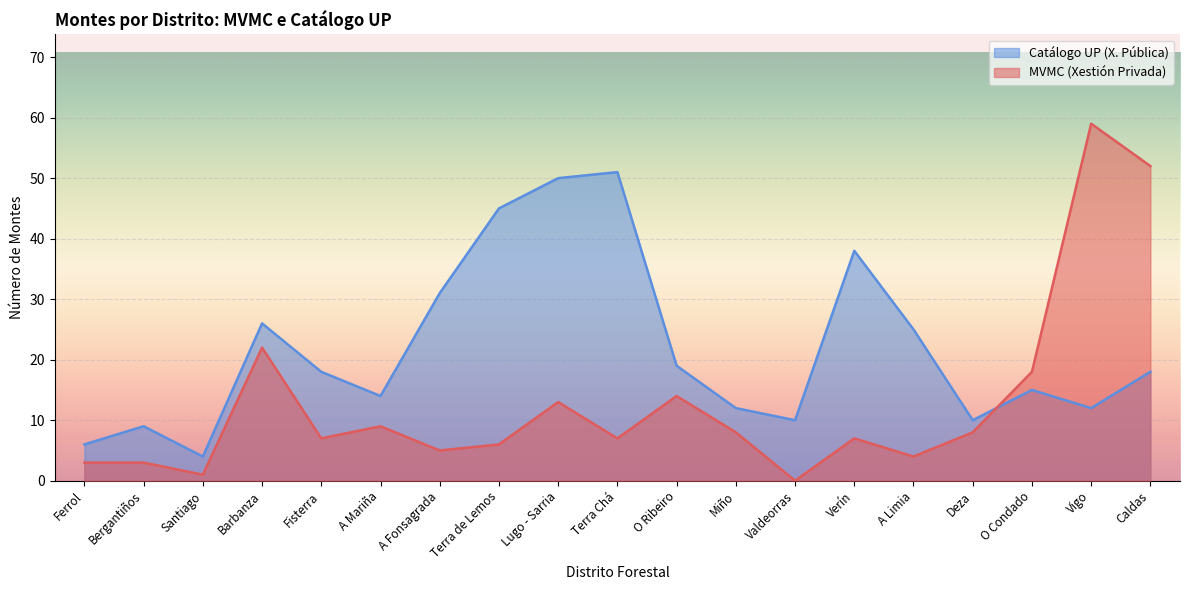

Does the chart display data point markers on the line(s)?

No